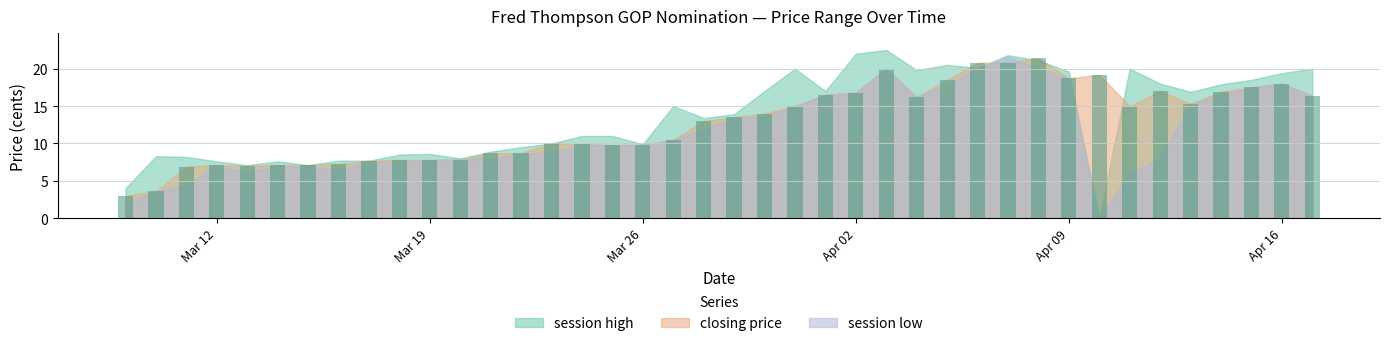

Are the bars horizontal?

No